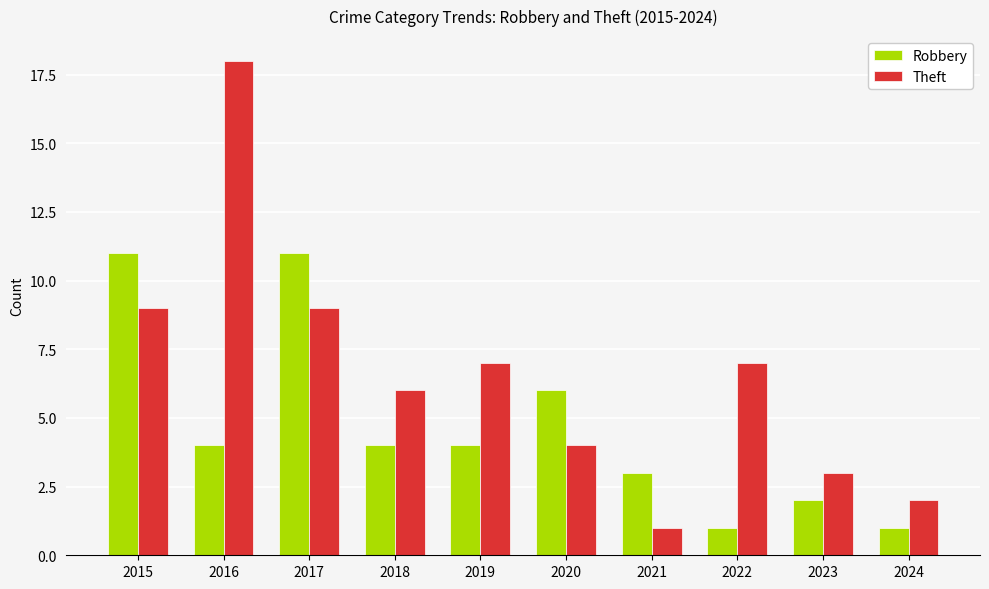

Reading right to left, what are all the values shown in this chart?

Robbery: 1	2	1	3	6	4	4	11	4	11
Theft: 2	3	7	1	4	7	6	9	18	9